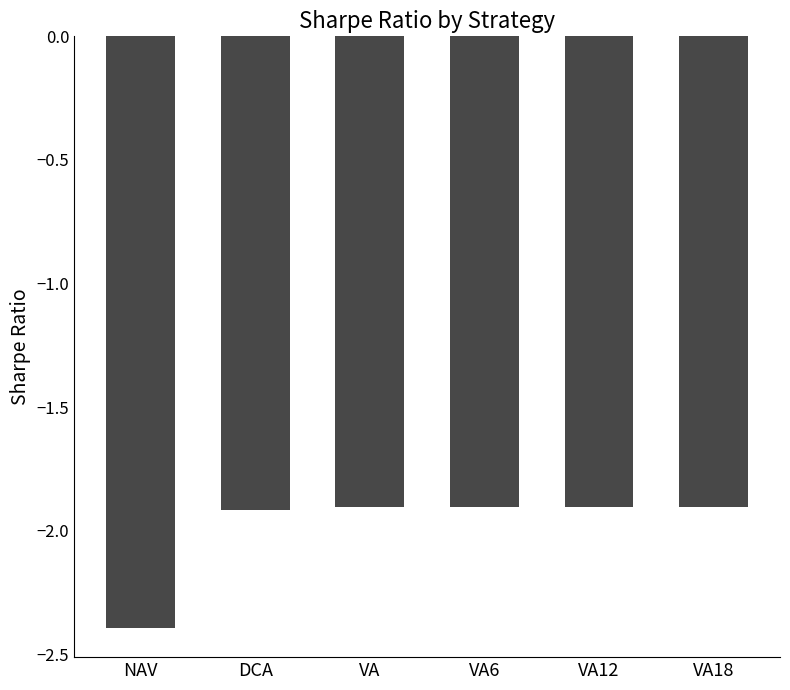

Read the value at VA.

-1.9